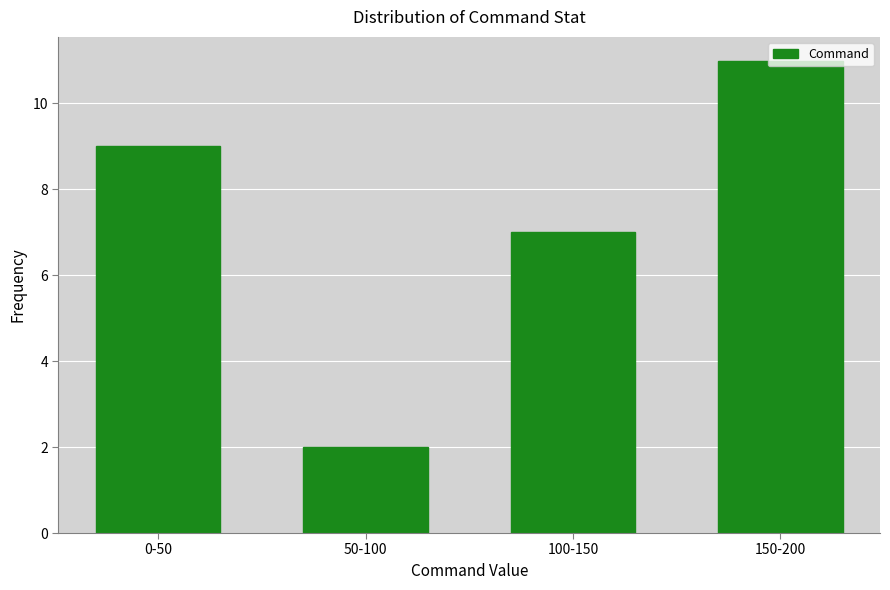

What is the sum of the values at 100-150 and 150-200?

18